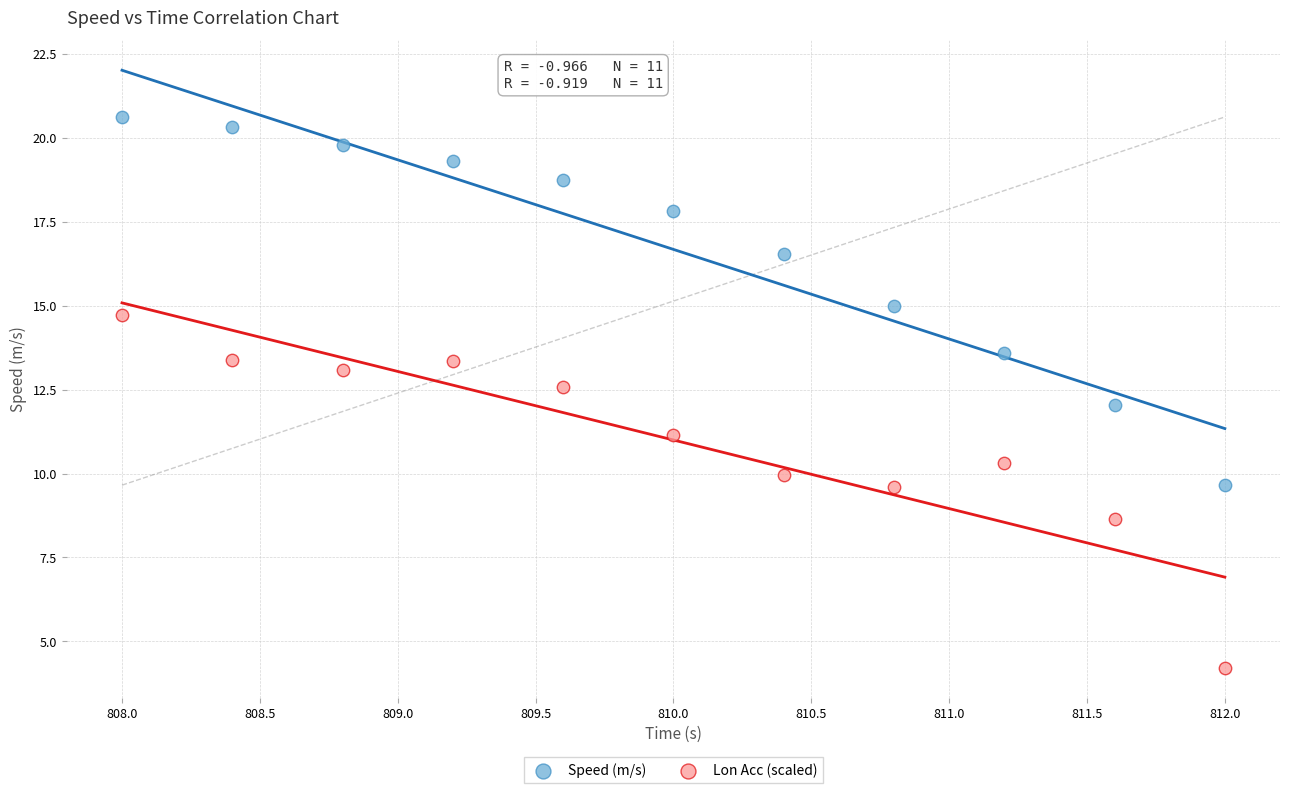

Across all data points, what is the range of X values (max minus min)?

4.0